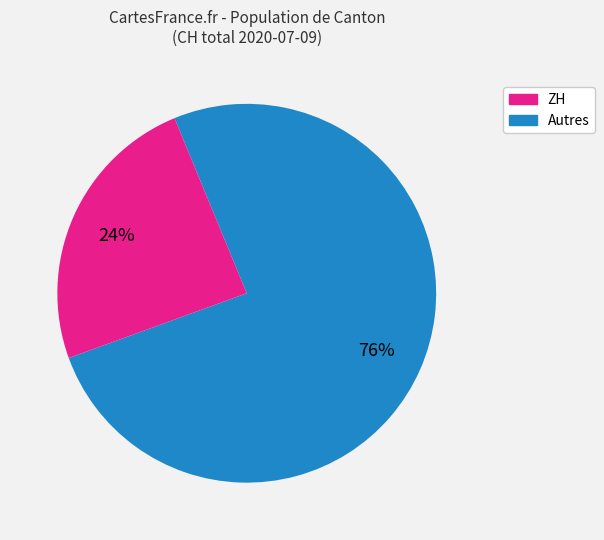

To the nearest percent, what is the average slice percentage?

50%